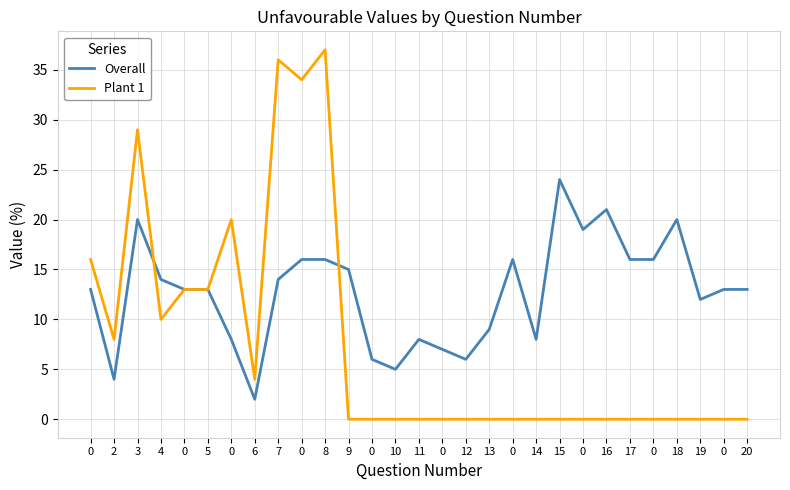

The Plant 1 series shows -26 at 15. True or false?

False